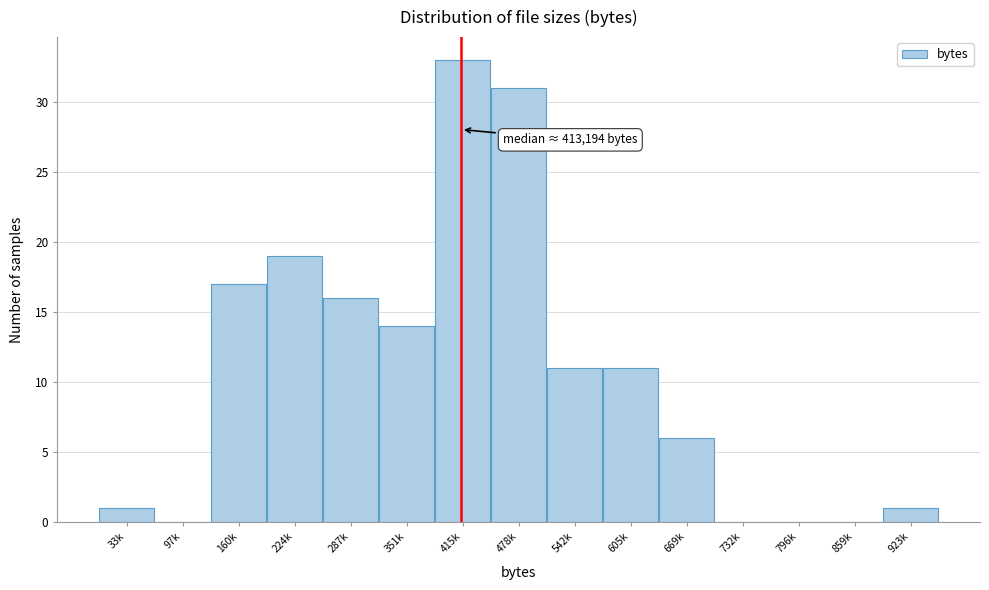

Reading left to right, transcribe all the data shown in this chart.

33k=1	97k=0	160k=17	224k=19	287k=16	351k=14	415k=33	478k=31	542k=11	605k=11	669k=6	732k=0	796k=0	859k=0	923k=1